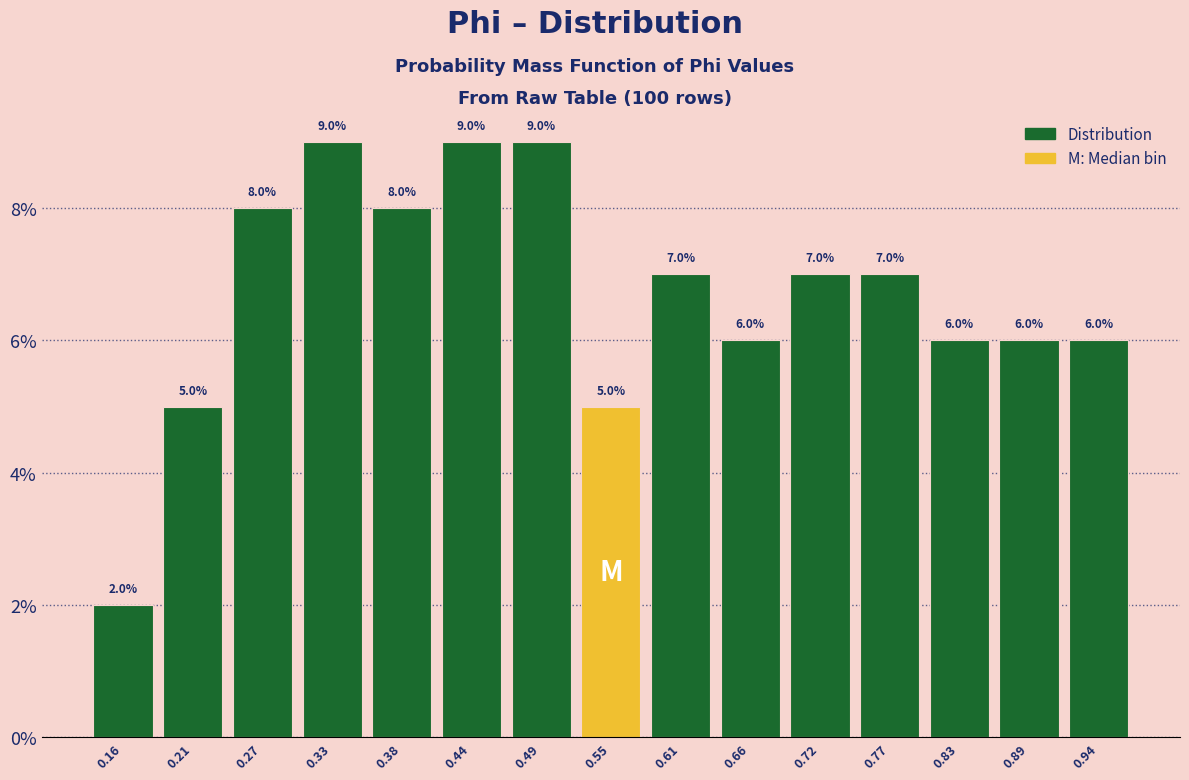

Reading left to right, transcribe this chart: for each bar, give the range it covers on the x-axis and its height. The bar edges are not printed on the chart, so give them approximately, as read against the axis.

0.13 to 0.19: 2.0
0.19 to 0.24: 5.0
0.24 to 0.30: 8.0
0.30 to 0.35: 9.0
0.35 to 0.41: 8.0
0.41 to 0.47: 9.0
0.47 to 0.52: 9.0
0.52 to 0.58: 5.0
0.58 to 0.63: 7.0
0.63 to 0.69: 6.0
0.69 to 0.75: 7.0
0.75 to 0.80: 7.0
0.80 to 0.86: 6.0
0.86 to 0.91: 6.0
0.91 to 0.97: 6.0